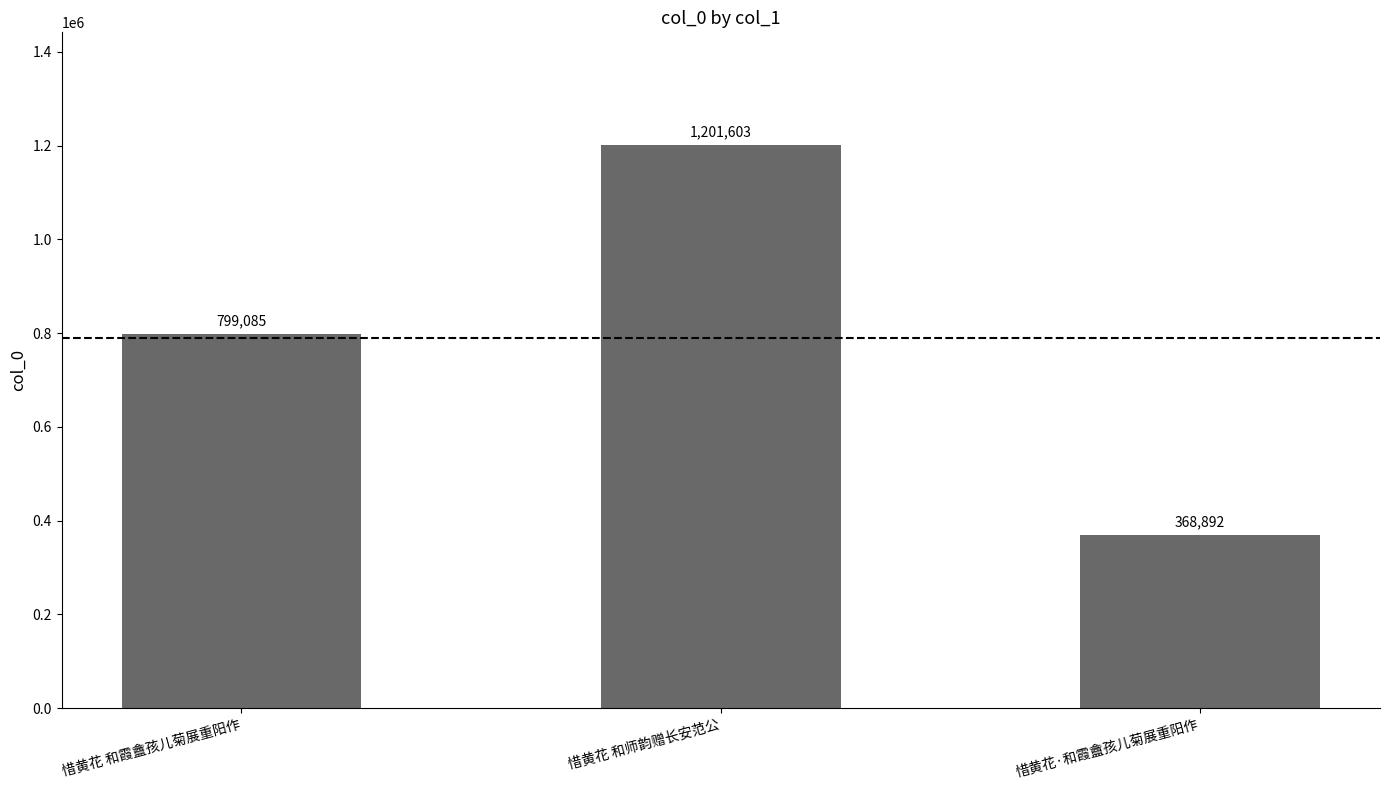

Reading left to right, extract all data points from this chart.

799085	1201603	368892